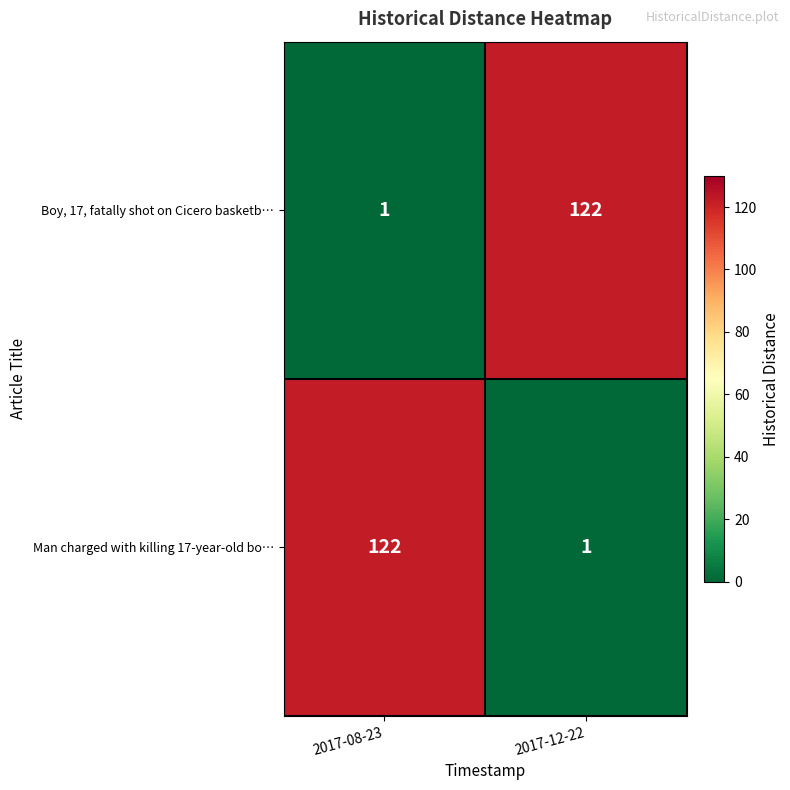

Rank the categories by Boy, 17, fatally shot on Cicero basketb… value from highest to lowest.

2017-12-22, 2017-08-23